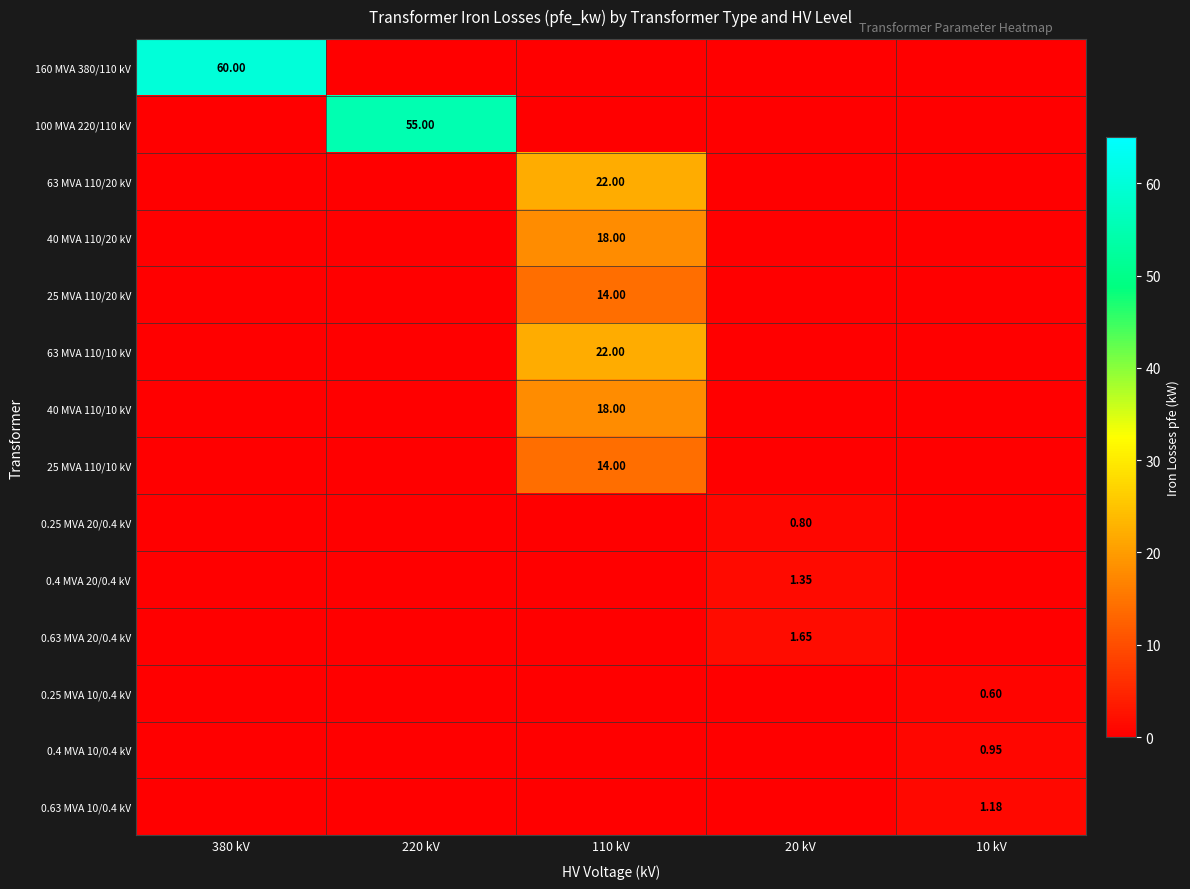

Which series has the largest total across all categories?

160 MVA 380/110 kV